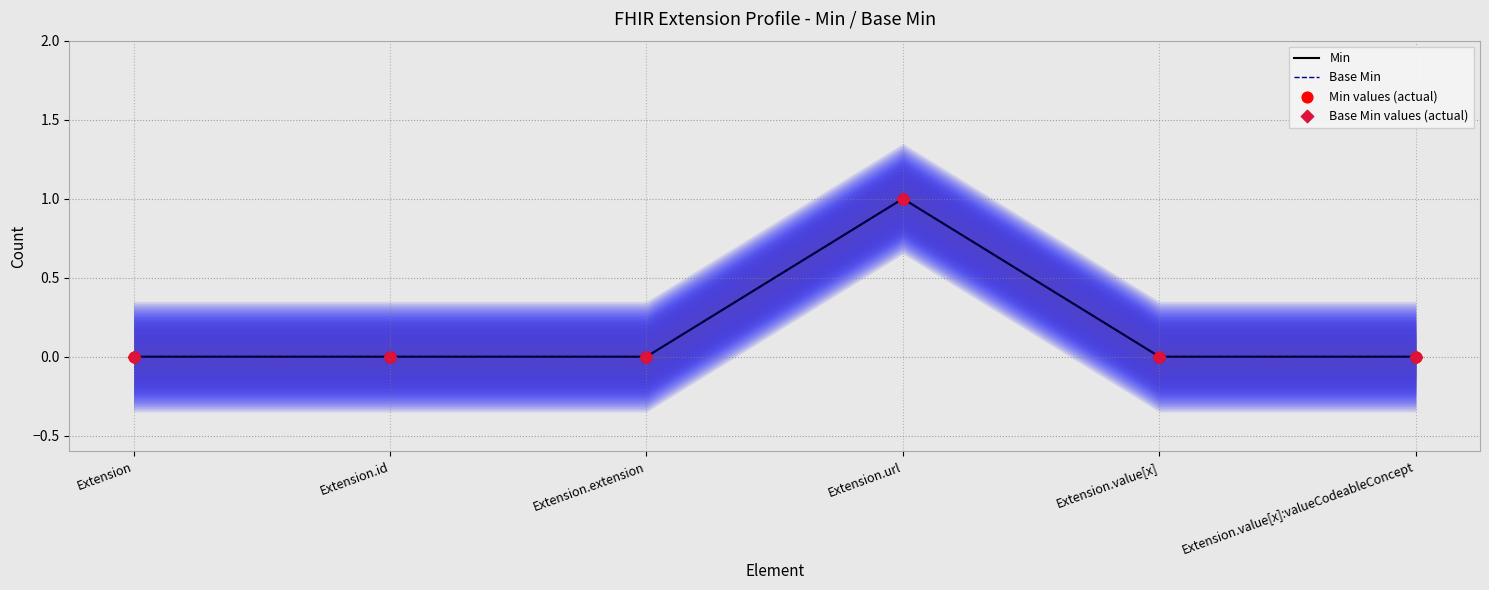

Which series contains the highest Y value?

Min